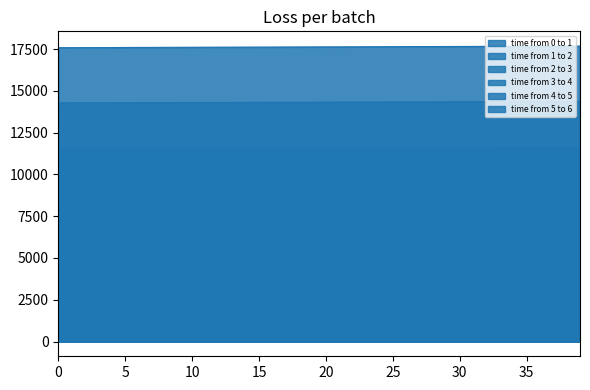

At how many categories does at least one series exceed 4108?

40